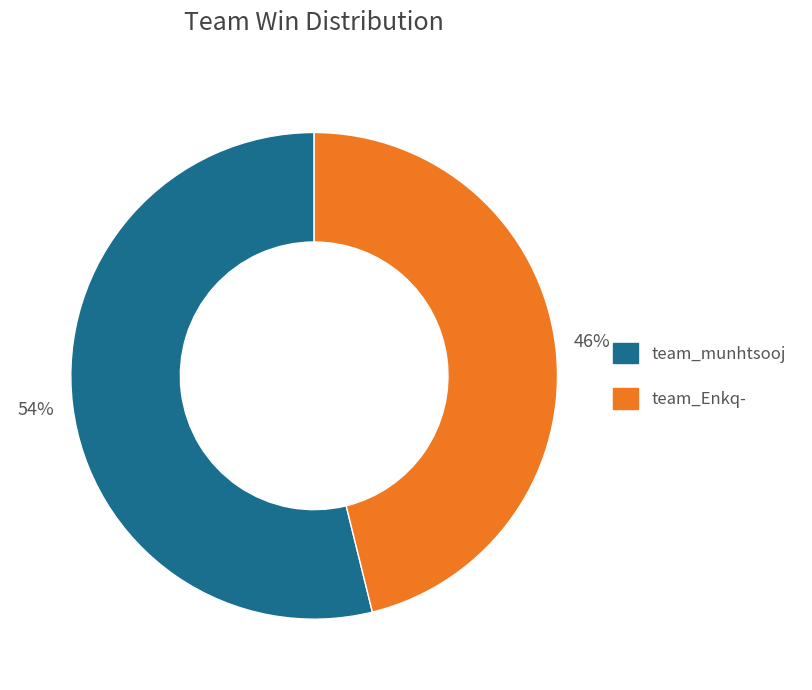

Count the number of slices in the pie.

2